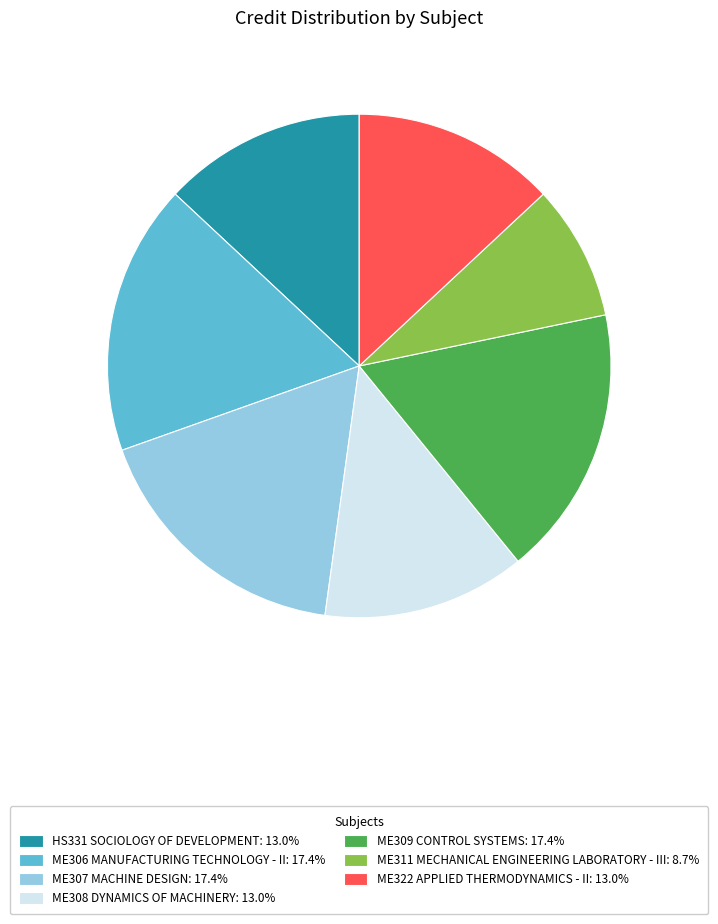

How many segments does this pie chart have?

7